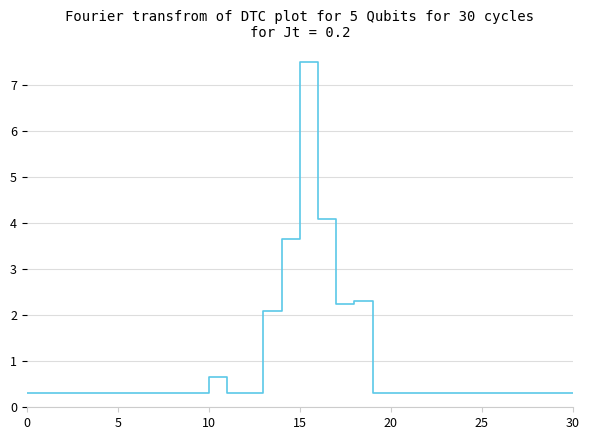

What is the maximum value shown in the chart?

7.5